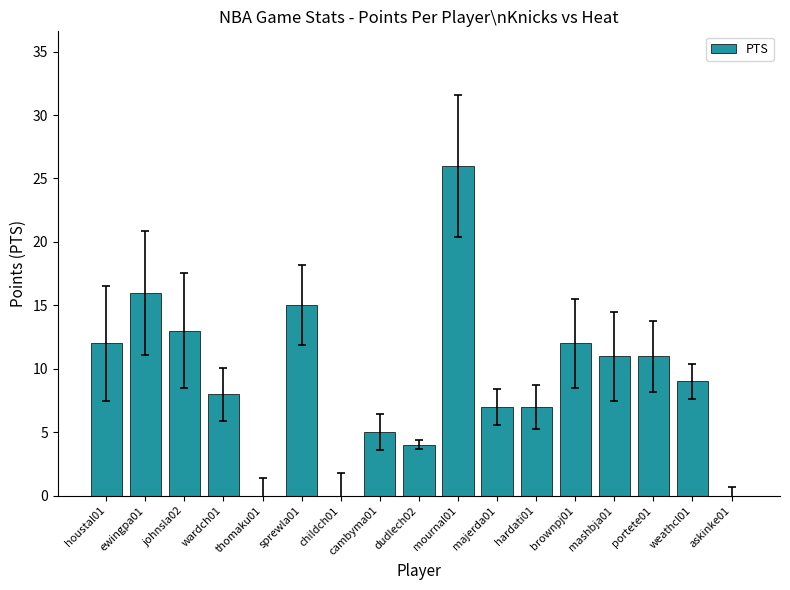

Is it true that the value at mashbja01 is 11?

True